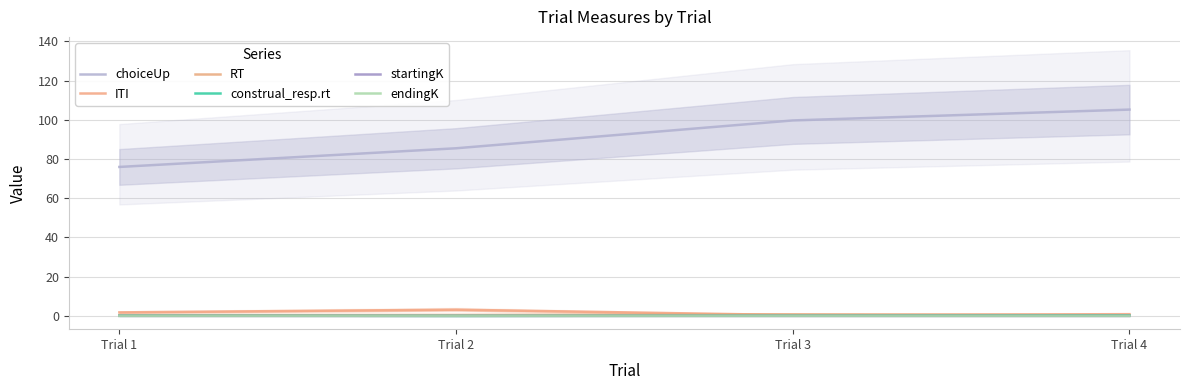

The choiceUp series shows 99.7 at Trial 3. True or false?

True